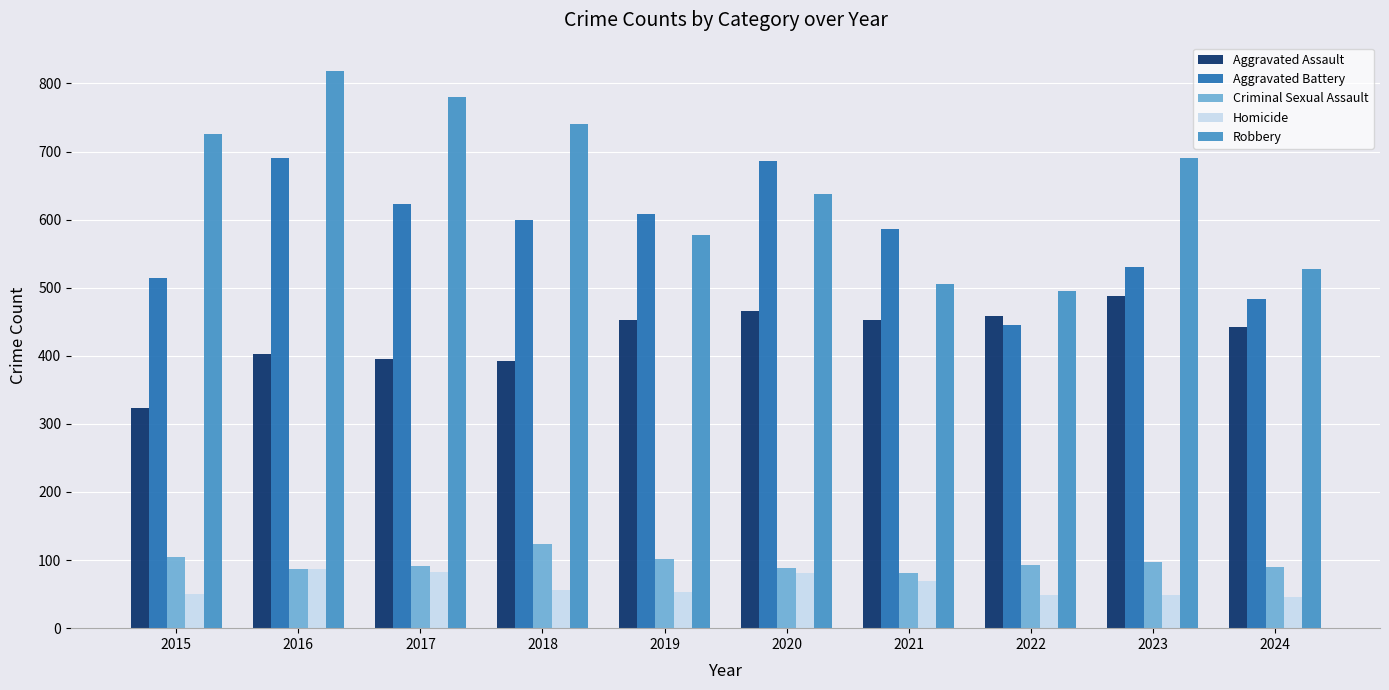

What is the value of the Homicide bar at the 5th from the left?

53